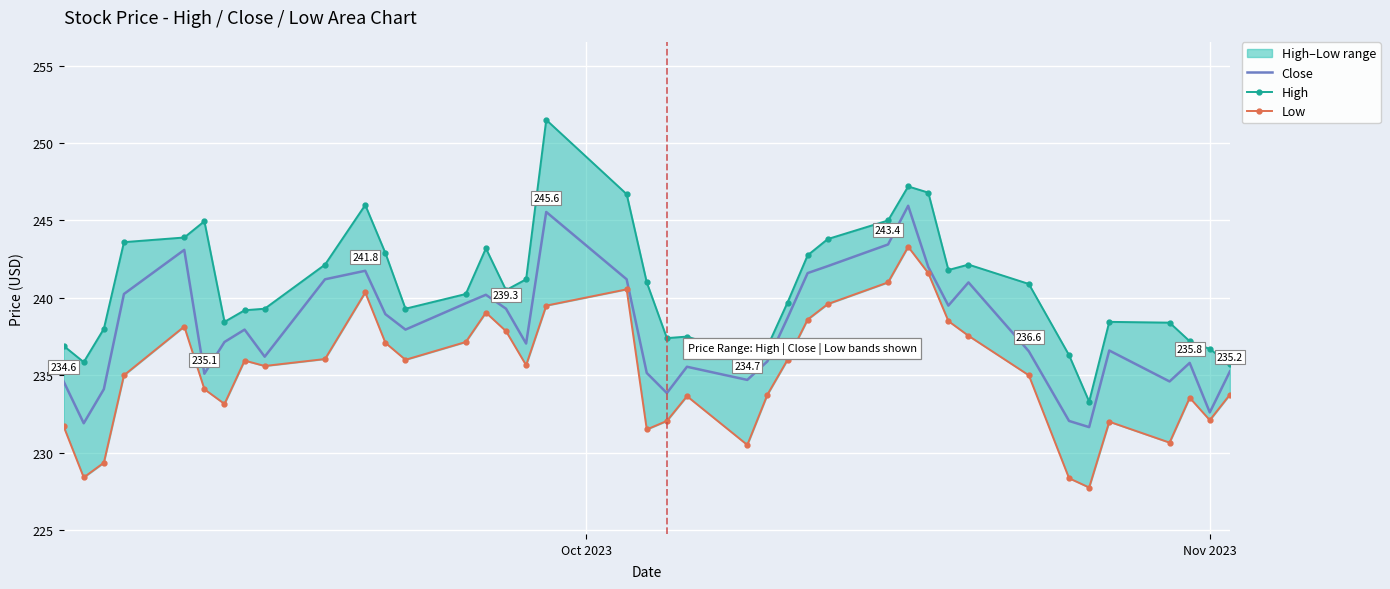

What is the minimum value for Close?

231.6